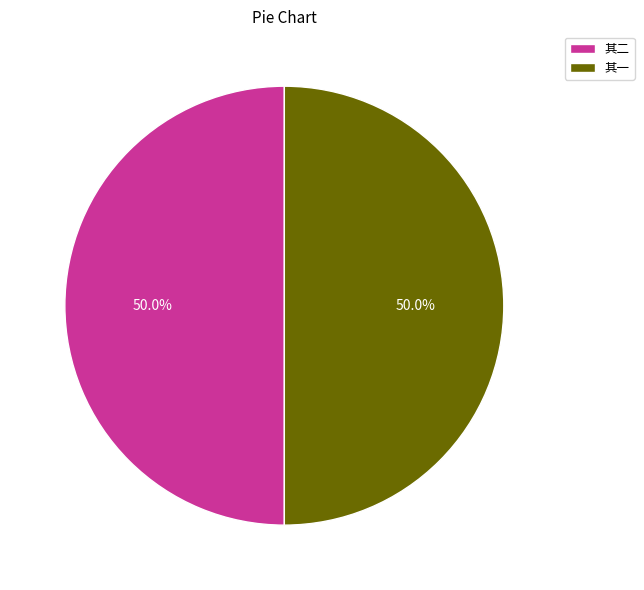

How much of the chart is everything except 其二?

50.0%